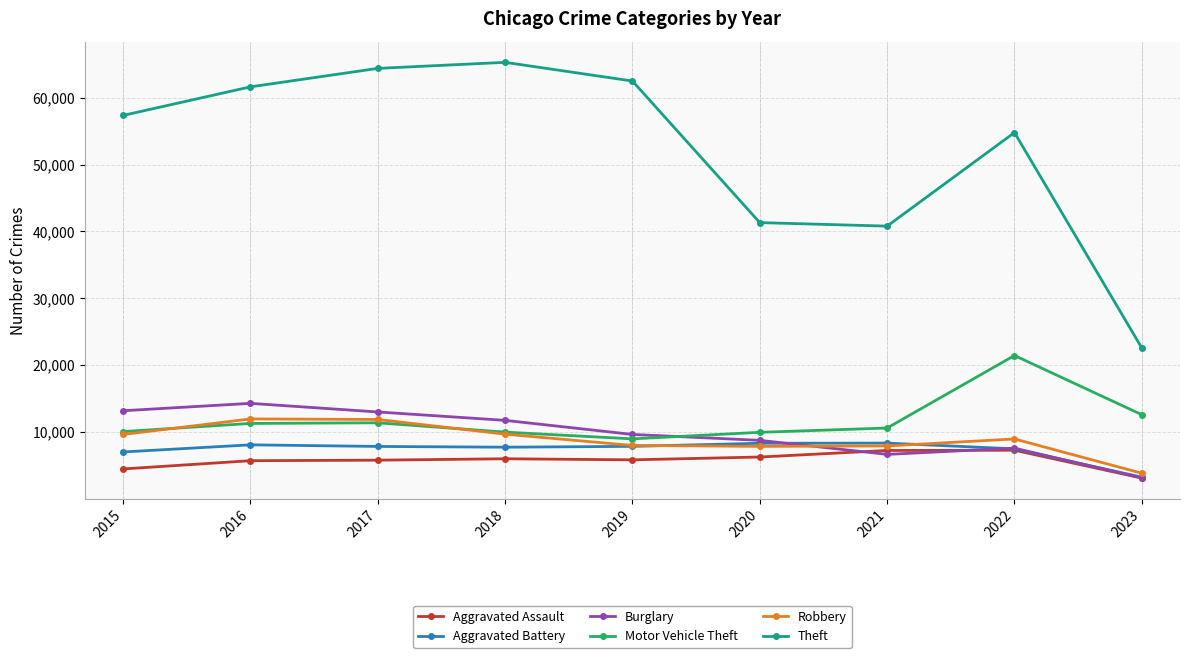

At which category does Burglary reach its first local valley?

2021